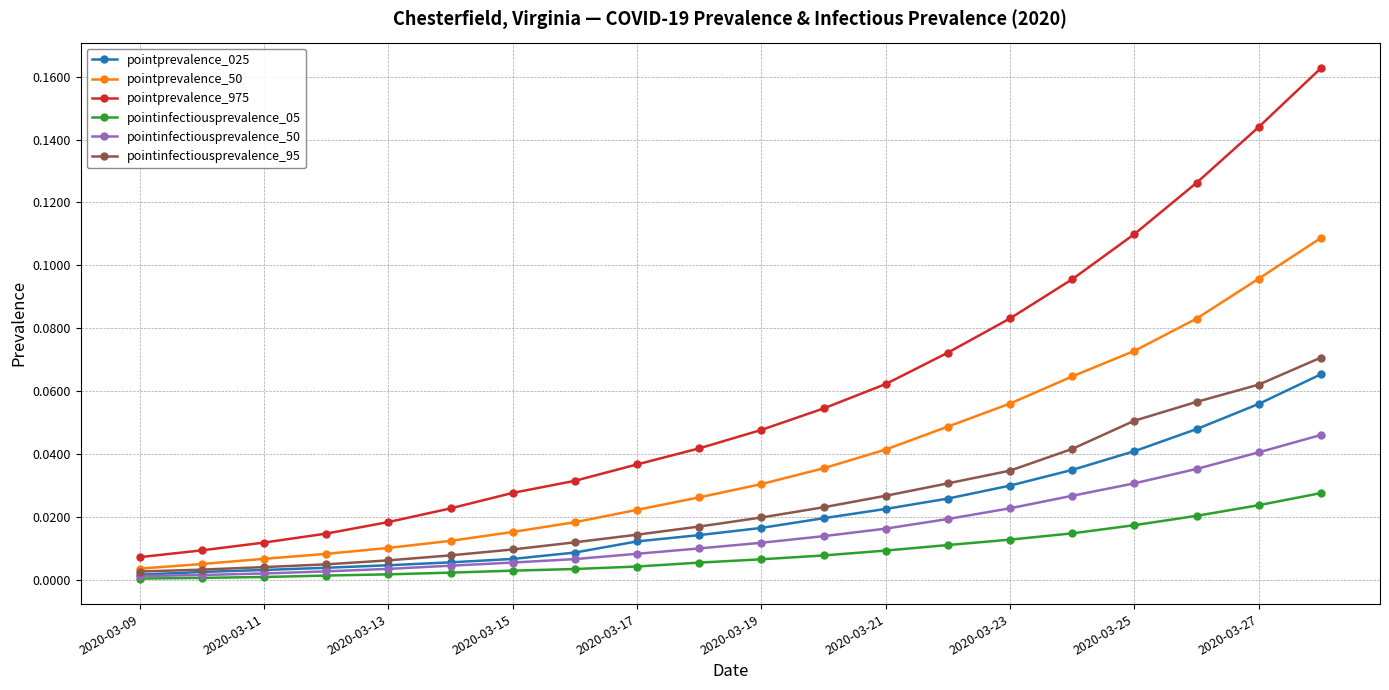

Which series has the widest spread of values?

pointprevalence_975